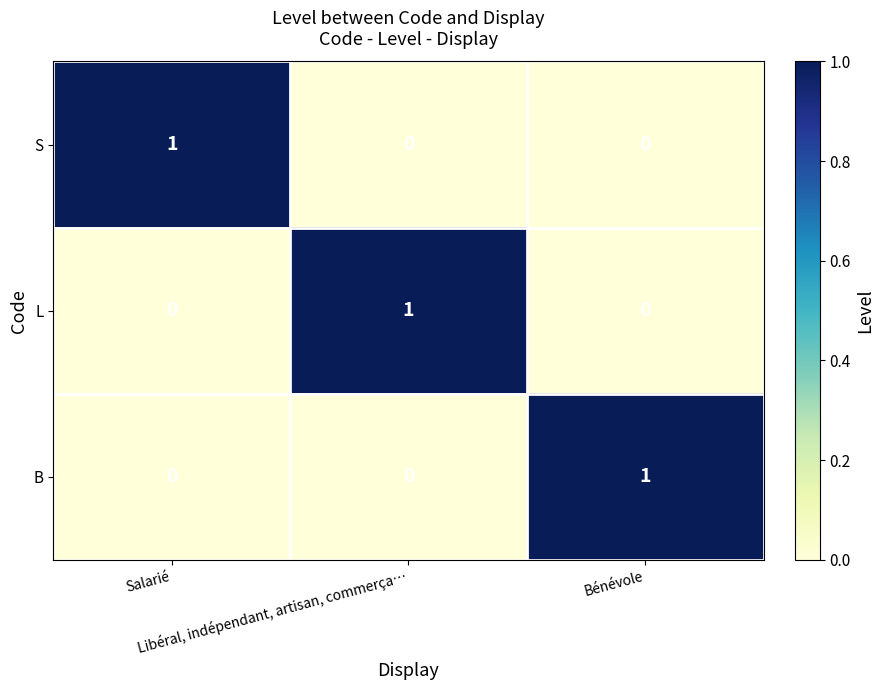

At how many categories does at least one series exceed 0?

3